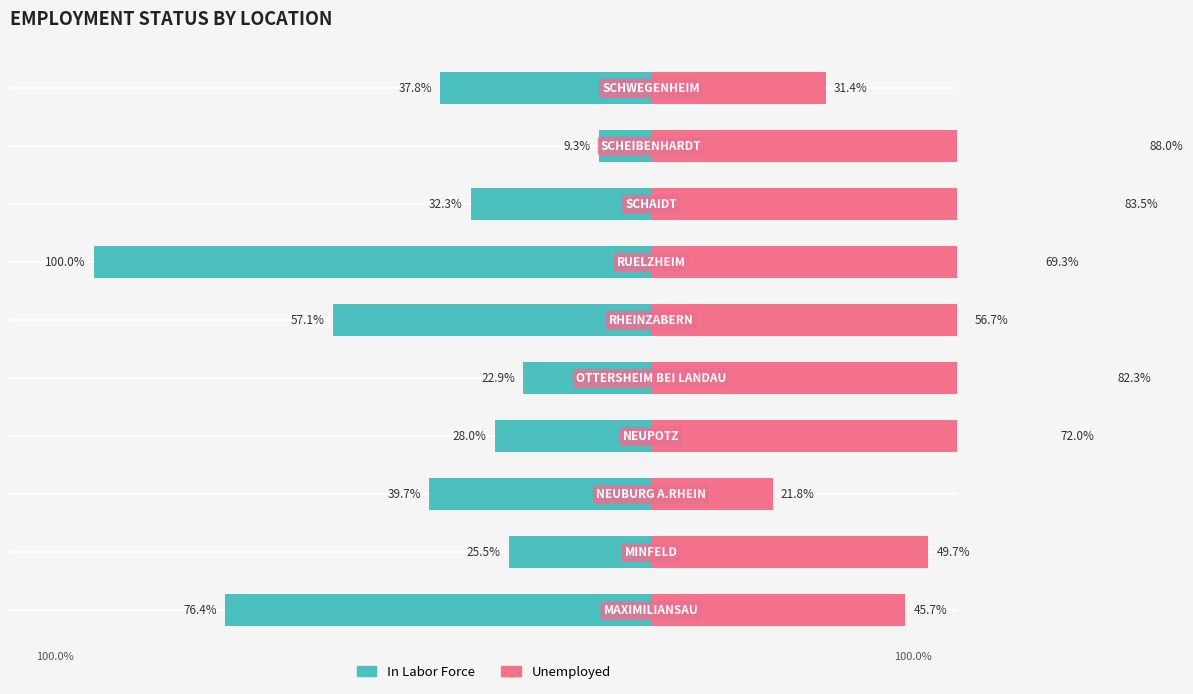

The In Labor Force series shows -83.9 at 5. True or false?

False